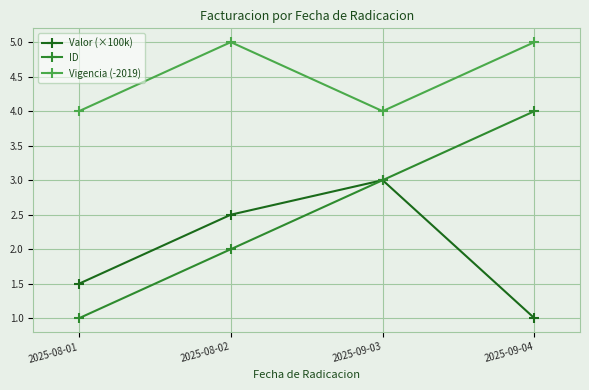

Reading right to left, list all the values displayed in this chart.

Valor (×100k): 1.0	3.0	2.5	1.5
ID: 4.0	3.0	2.0	1.0
Vigencia (-2019): 5.0	4.0	5.0	4.0